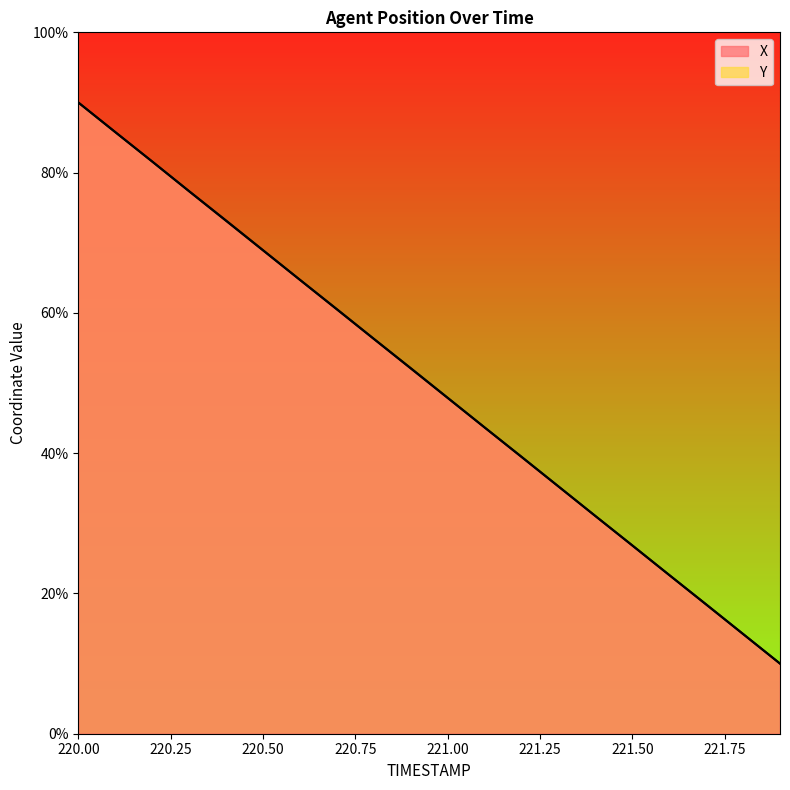

Rank the series by their average value, from highest to lowest.

Y, X